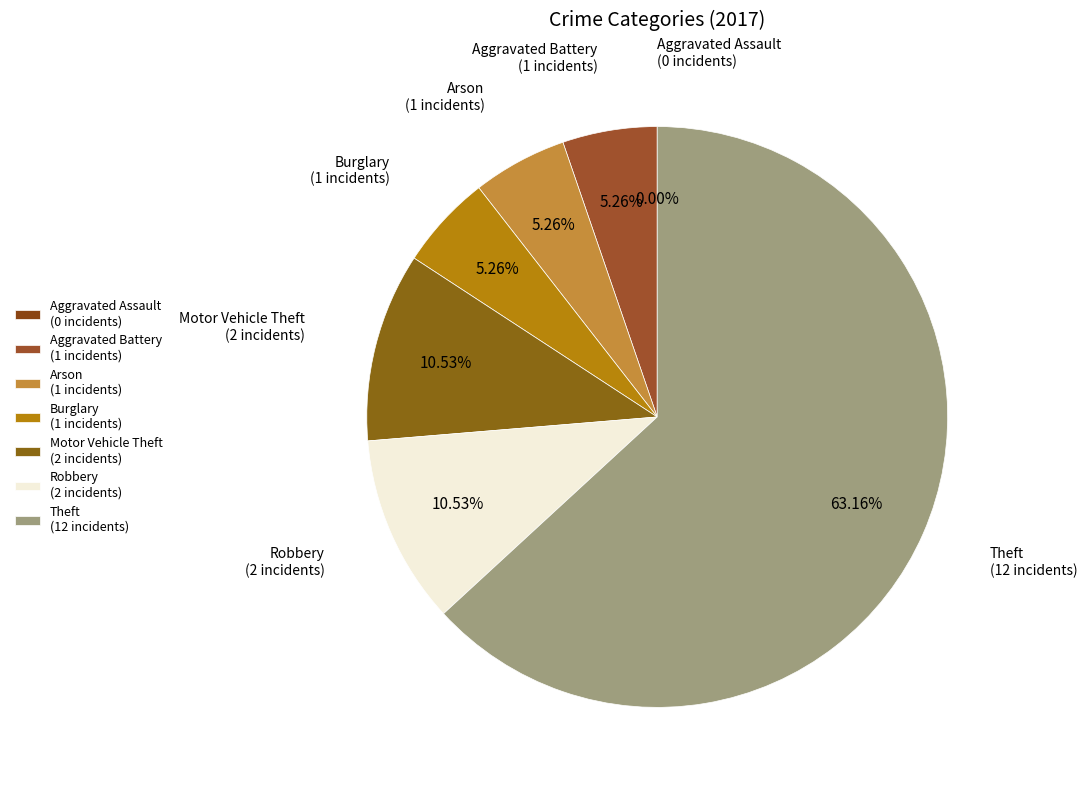

Is it true that Aggravated Battery is 5% of the pie?

True